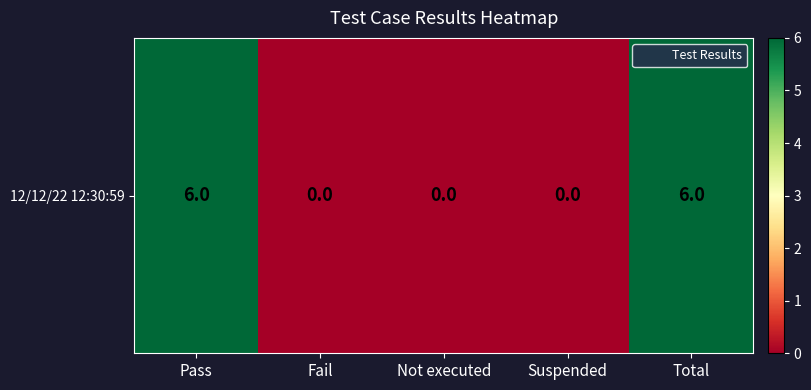

What is the difference between the maximum and second lowest values?

6